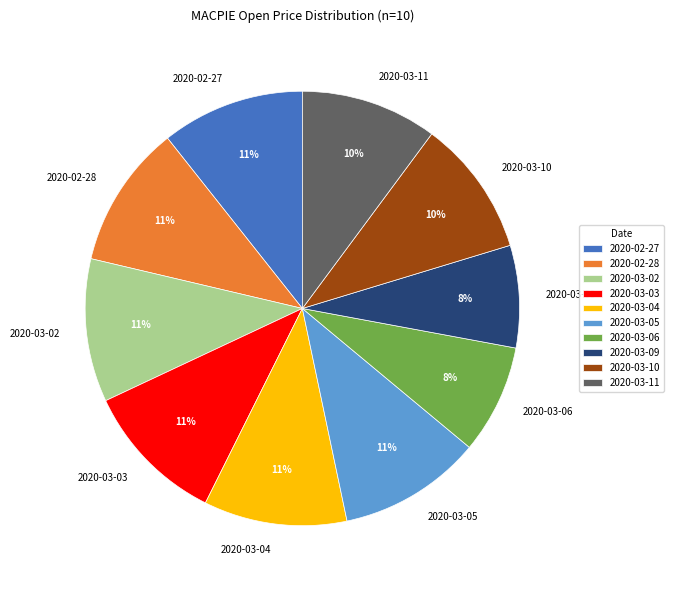

Is there a majority slice in this chart?

No